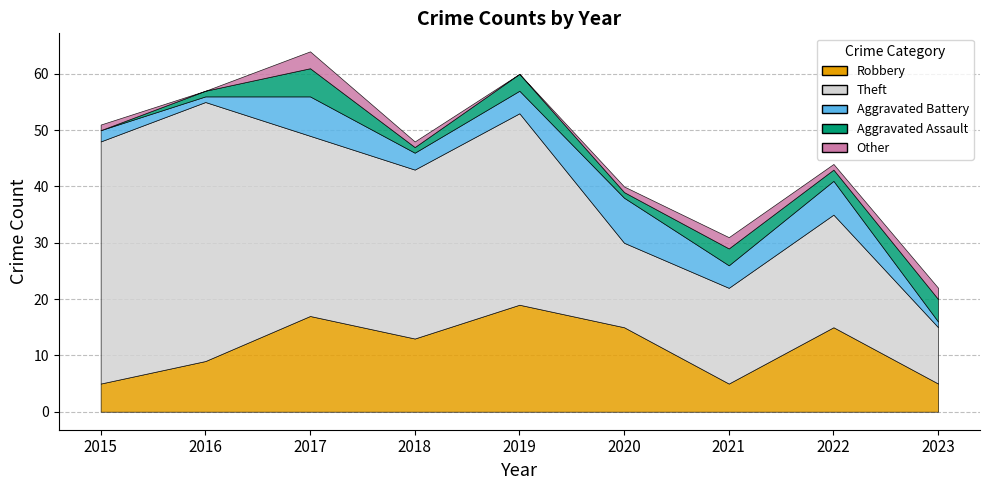

What is the difference between the highest and lowest values at 2017?

29